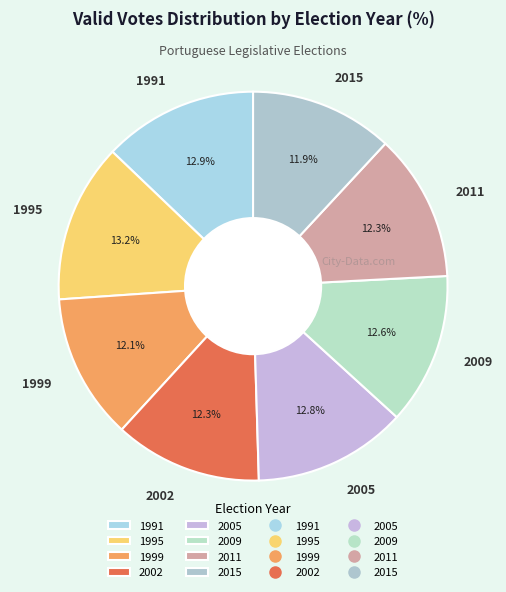

What percentage is the 2002 slice, to the nearest percent?

12%